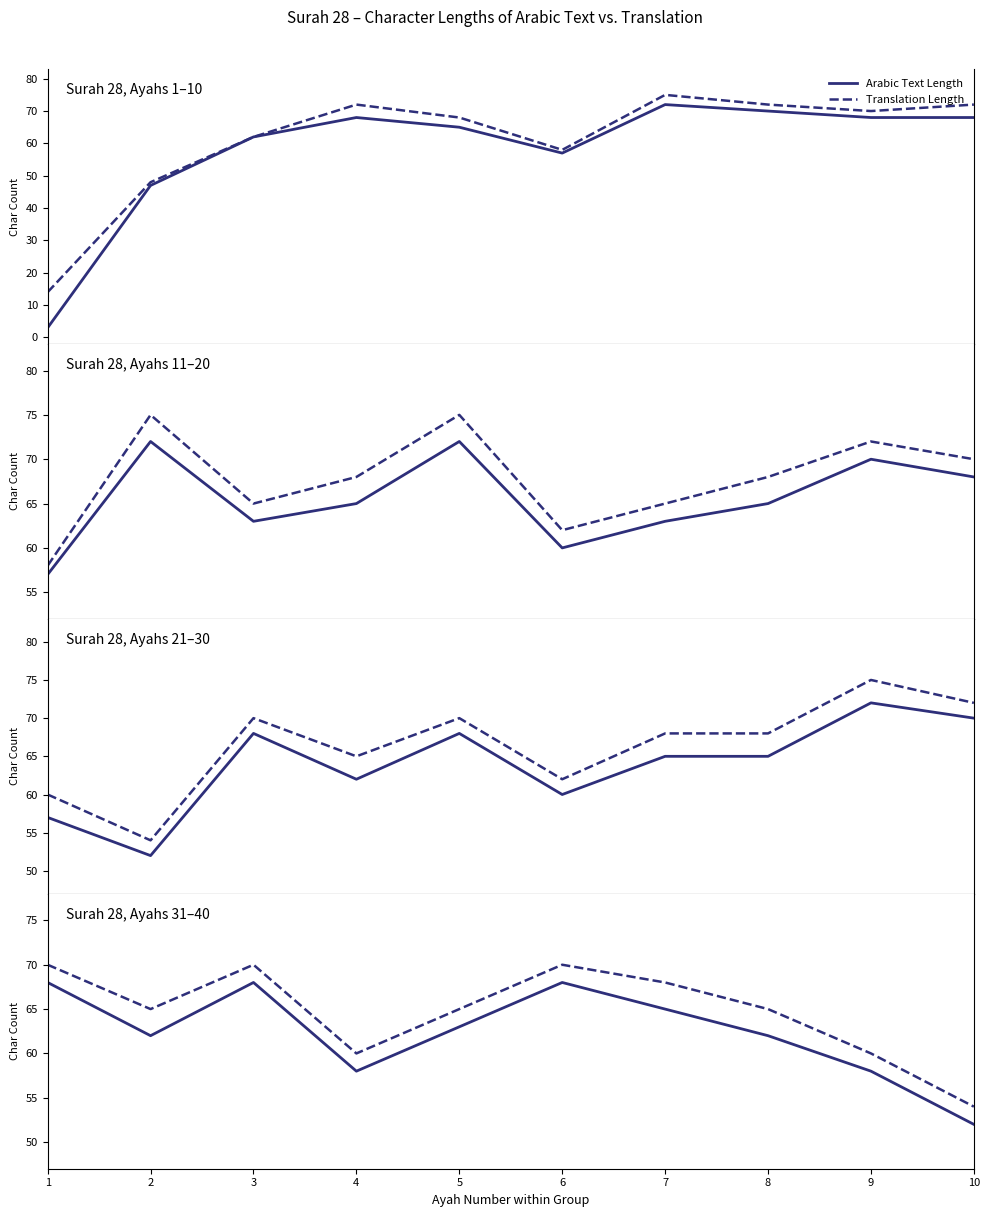

Rank the categories by Translation Length value from lowest to highest.

10, 4, 9, 2, 5, 8, 7, 1, 3, 6